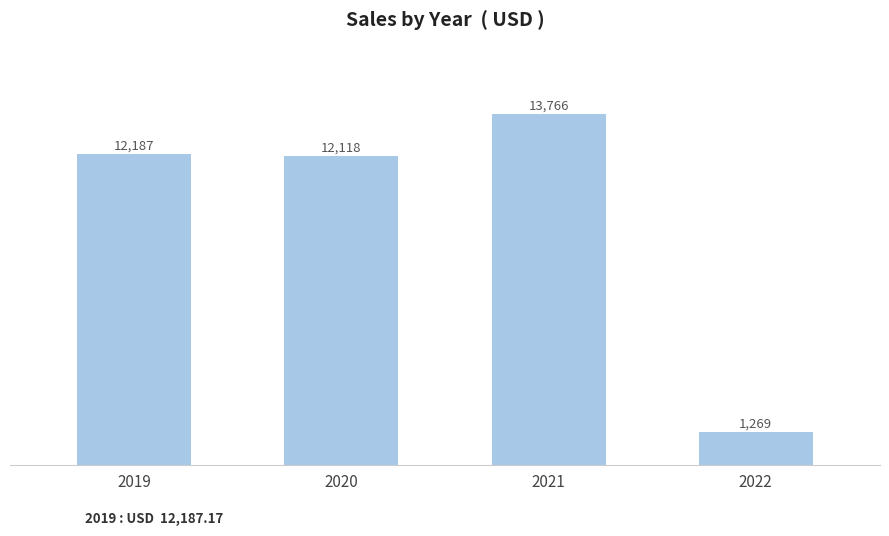

True or false: the data shows 12187.2 at 2019.

True